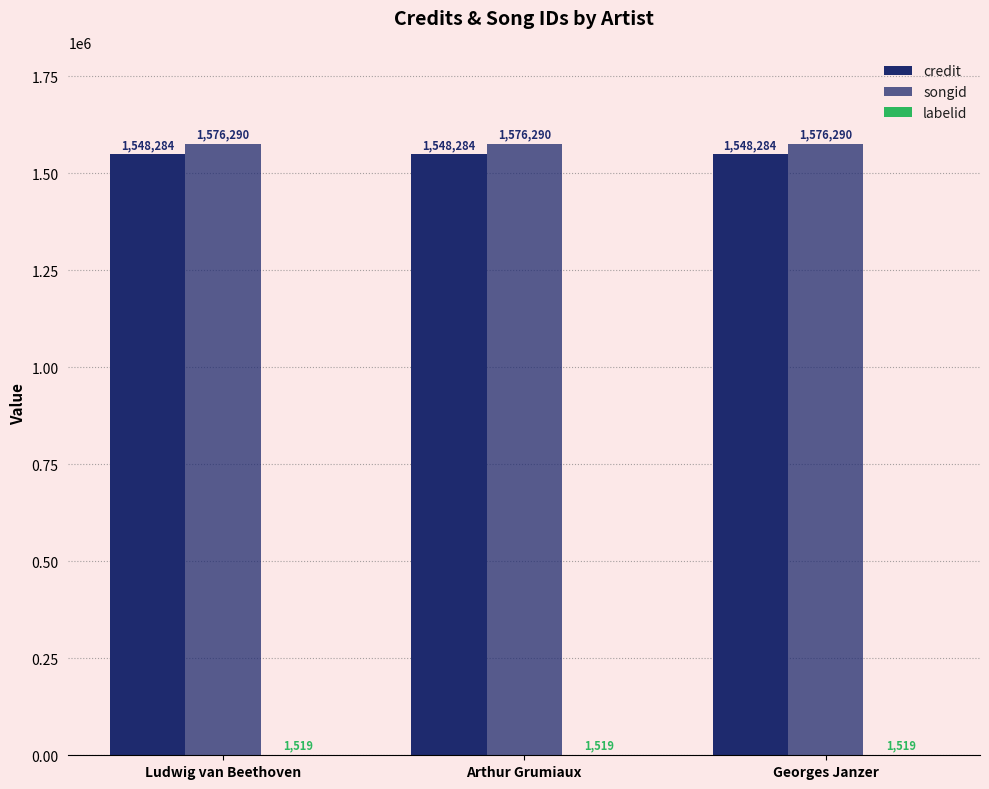

What is the label of the 1st bar from the right?

Georges Janzer